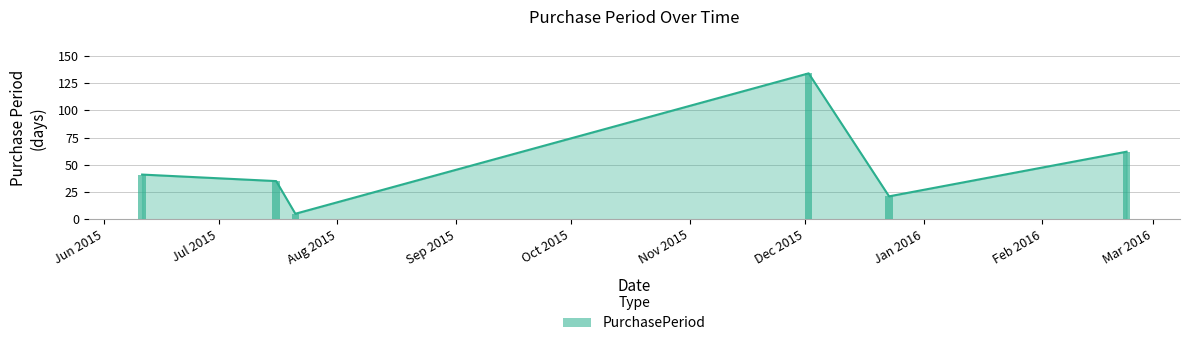

Read the value at Dec 2015, to the nearest 10.

130